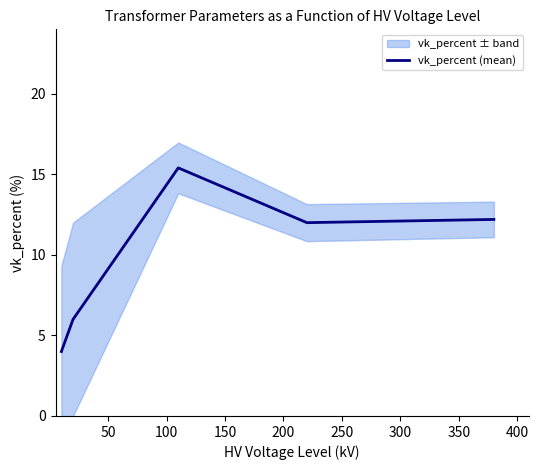

How many lines are shown in the chart?

1